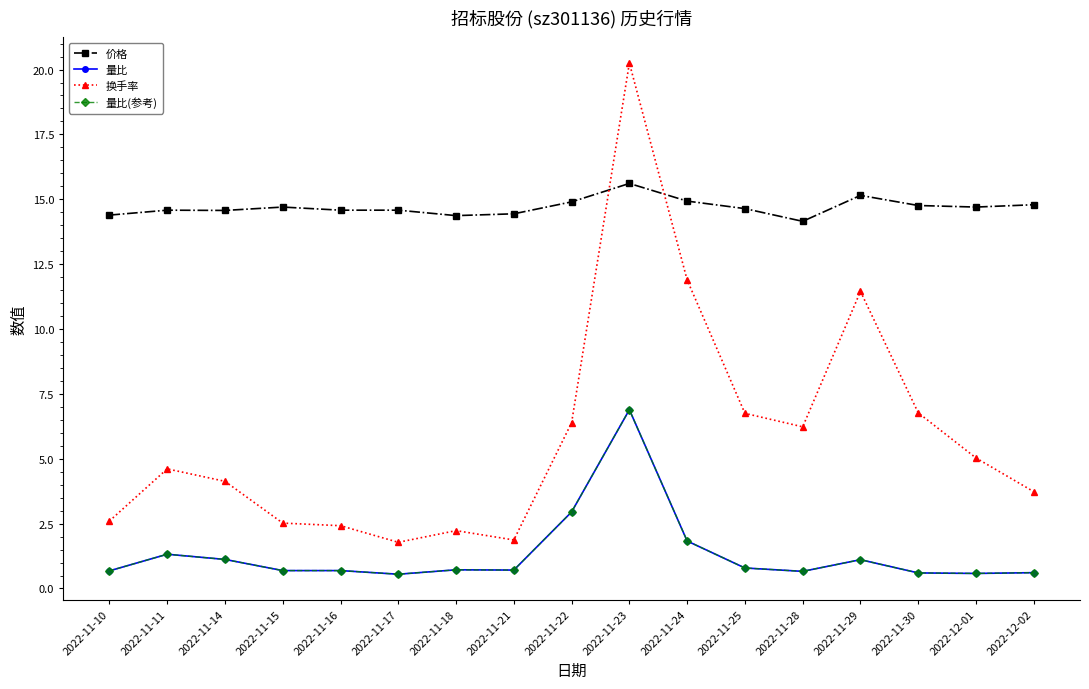

Is this an area chart (filled region under the line)?

No